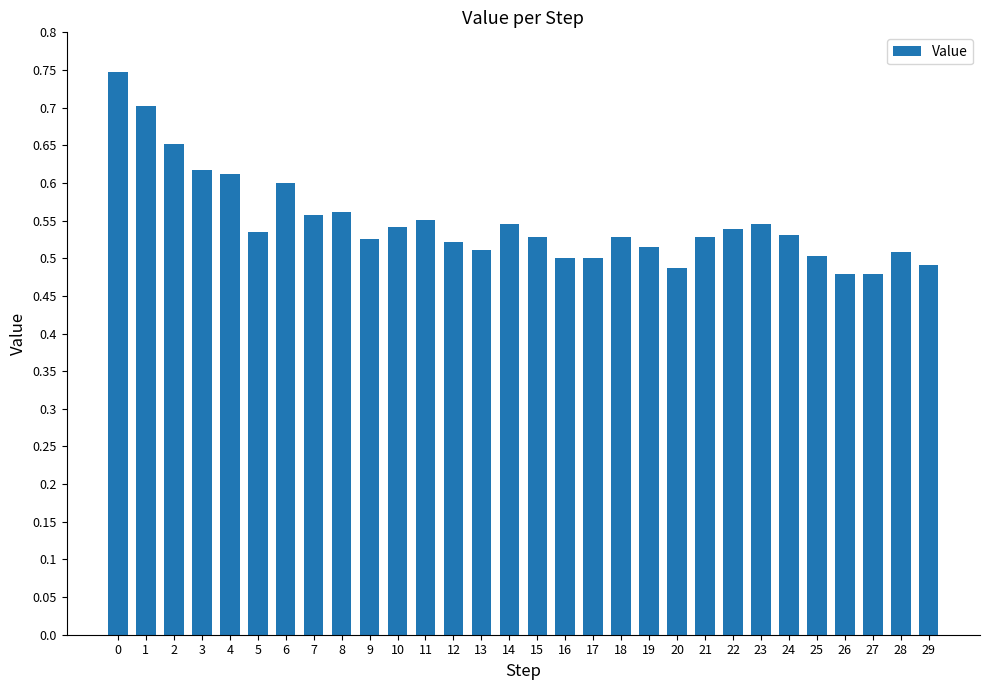

The chart shows a value of 0.5 at 19. True or false?

True